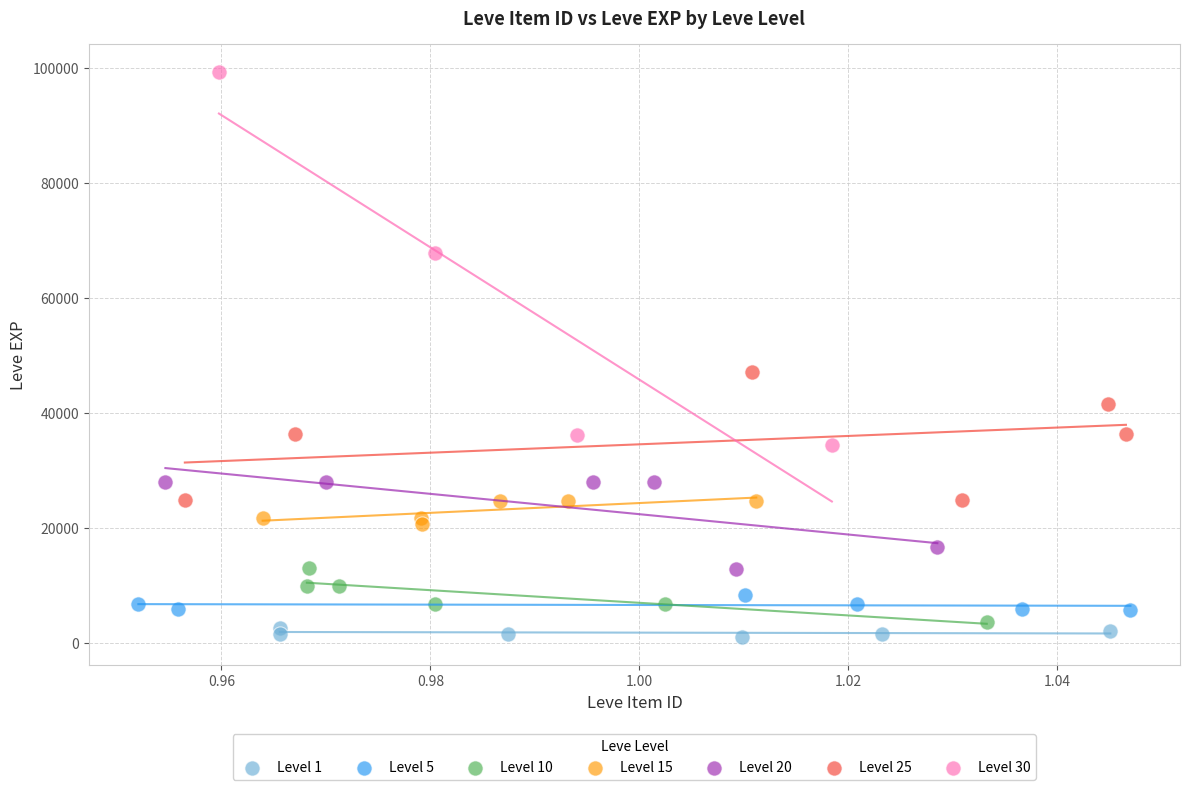

Which series has the widest spread of Y values?

Level 30